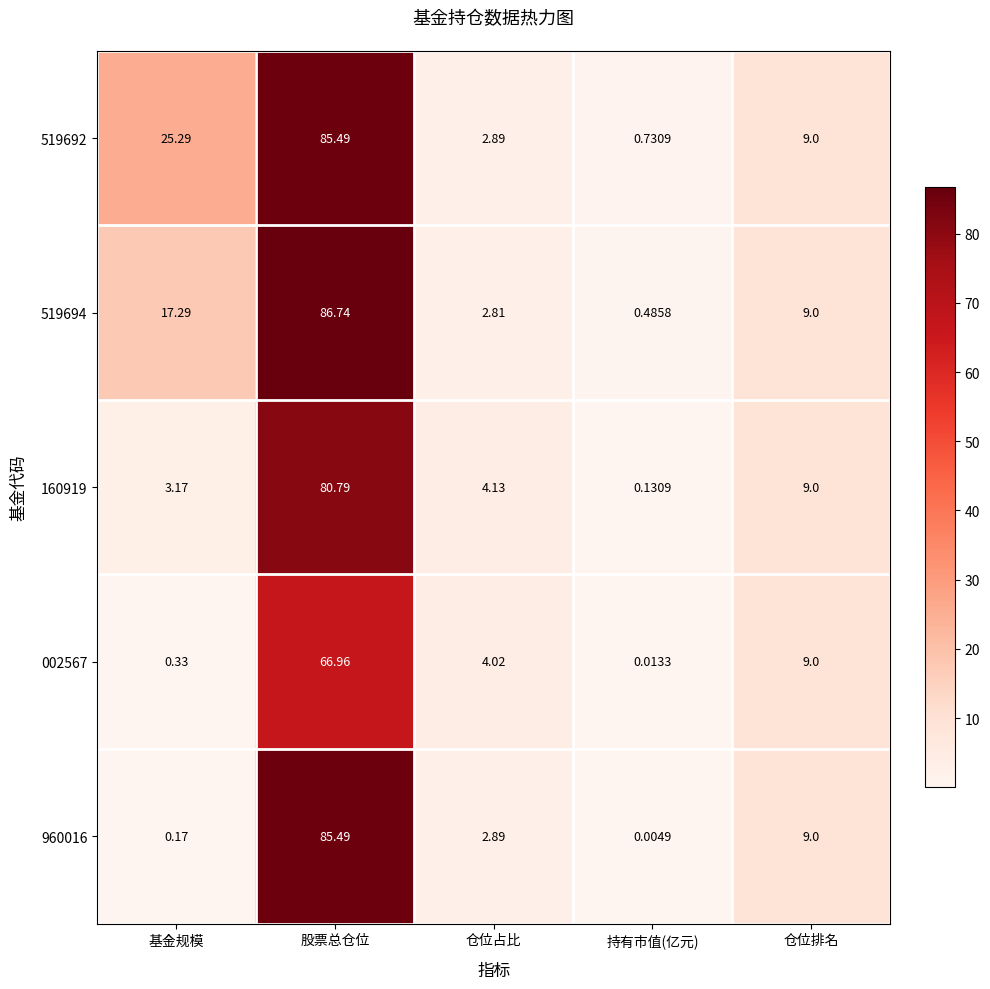

At which category is the sum across all series the highest?

股票总仓位